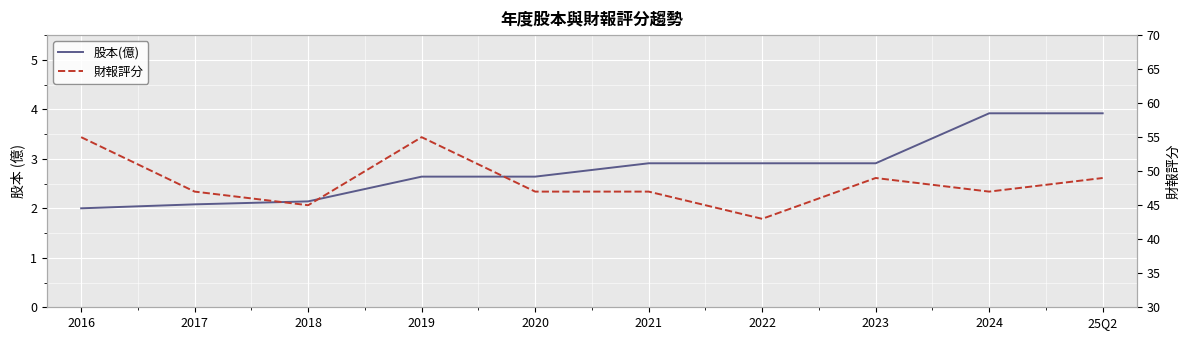

What is the average value of the 財報評分 series?

48.4